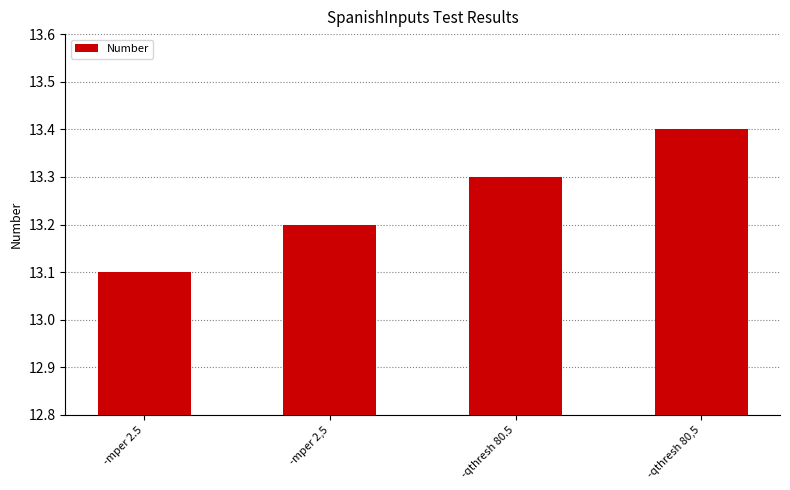

Rank the categories by value from highest to lowest.

-qthresh 80,5, -qthresh 80.5, -mper 2,5, -mper 2.5